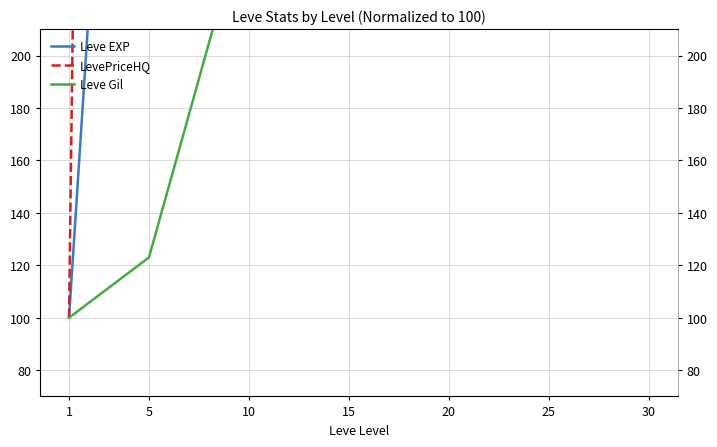

How many values in the LevePriceHQ series exceed 3945?

4